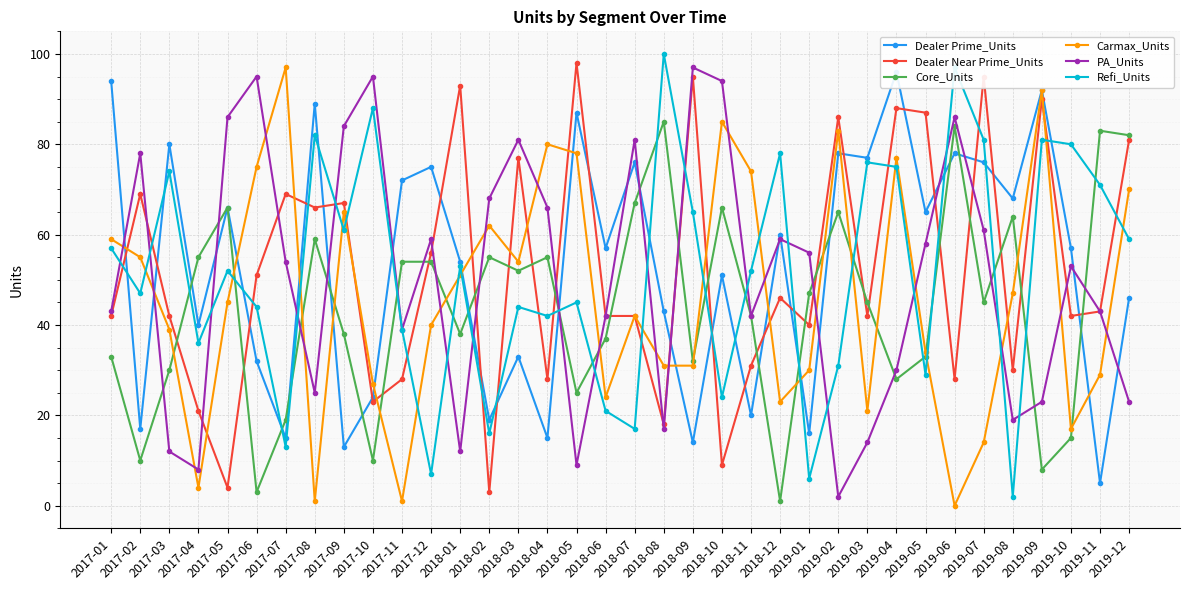

Is the value of Carmax_Units at 2018-05 greater than the value of Dealer Prime_Units at 2017-06?

Yes